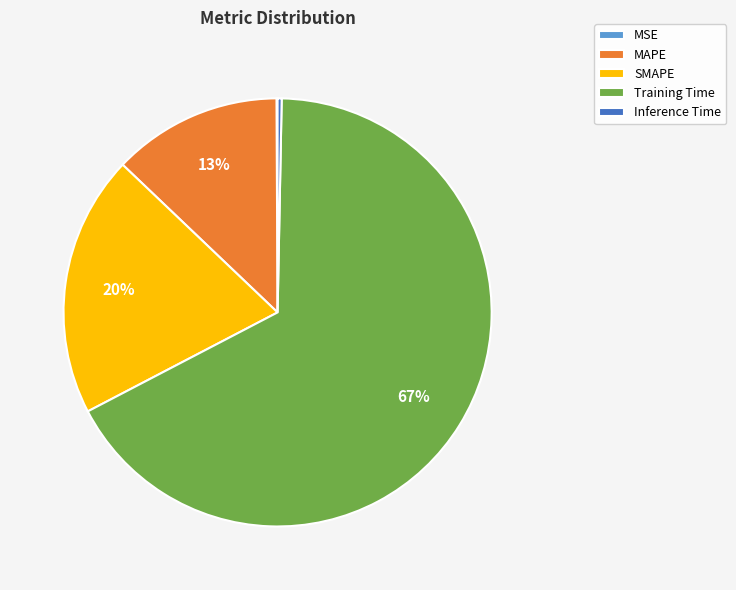

Is it true that MAPE is 13% of the pie?

True